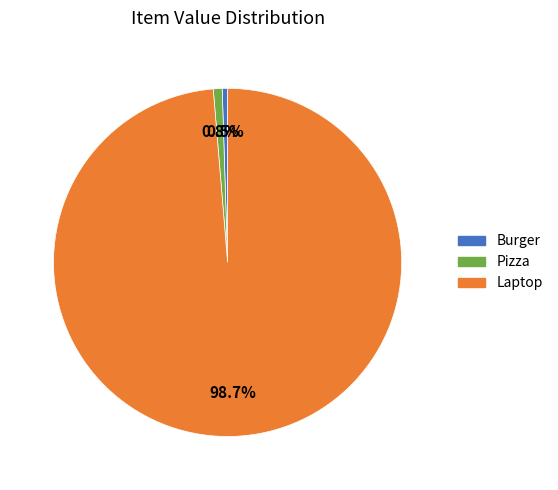

Is the sum of Laptop and Pizza greater than half?

Yes